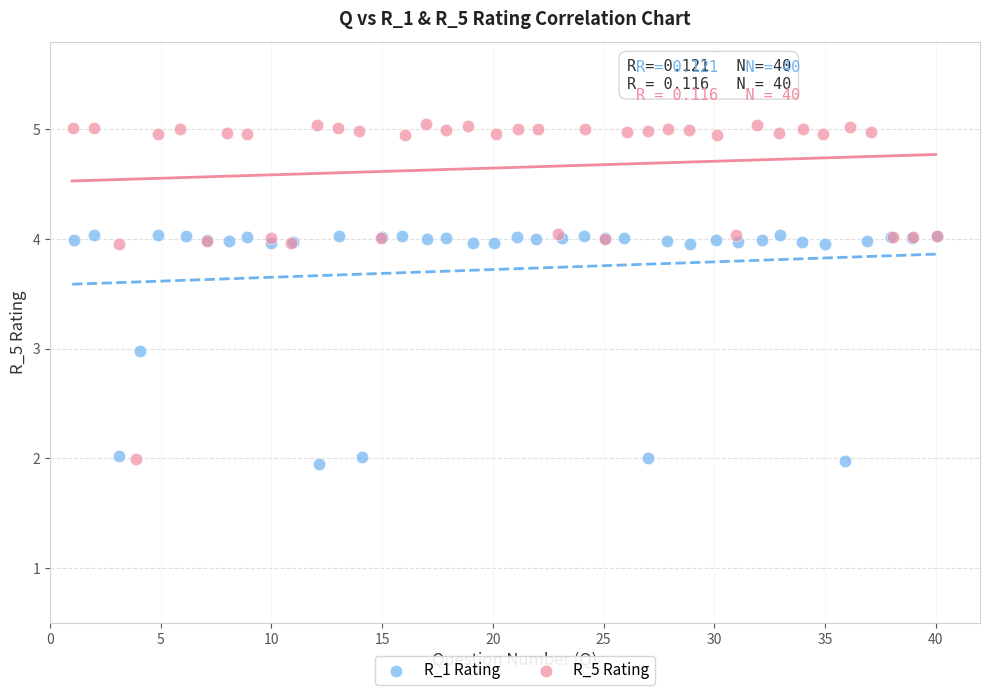

Which series reaches the maximum Y coordinate?

R_5 Rating